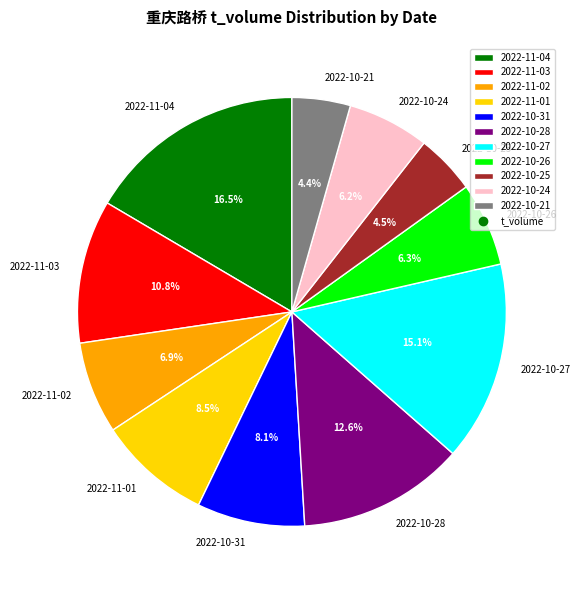

How many segments does this pie chart have?

11